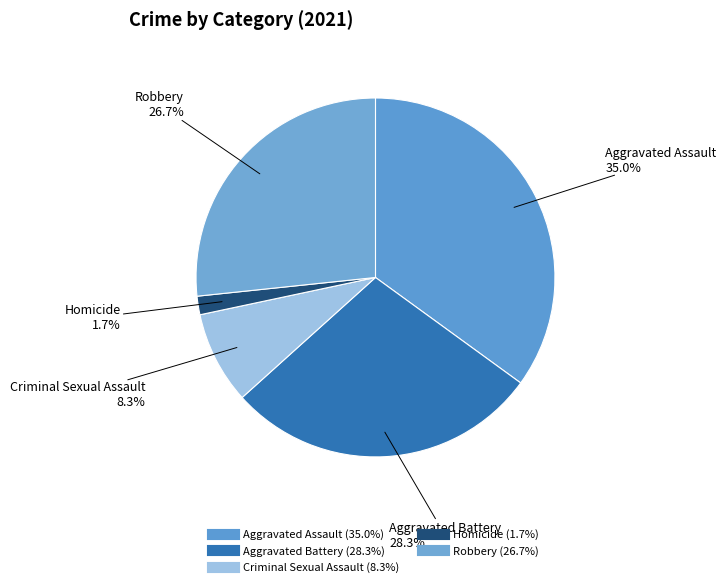

To the nearest percent, what is the combined percentage of Aggravated Assault and Aggravated Battery?

63%